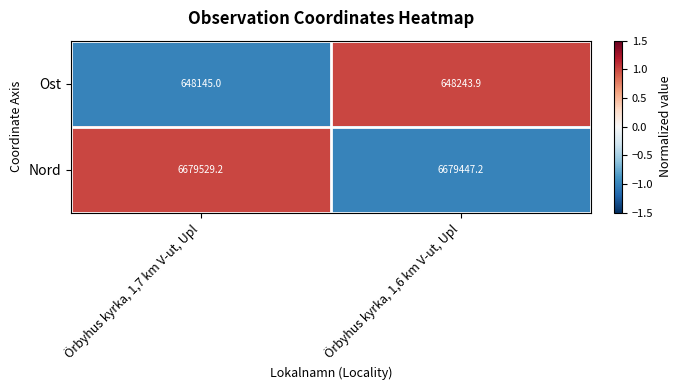

Reading left to right, transcribe all the data shown in this chart.

Ost: 648145.0	648243.9
Nord: 6679529.2	6679447.2